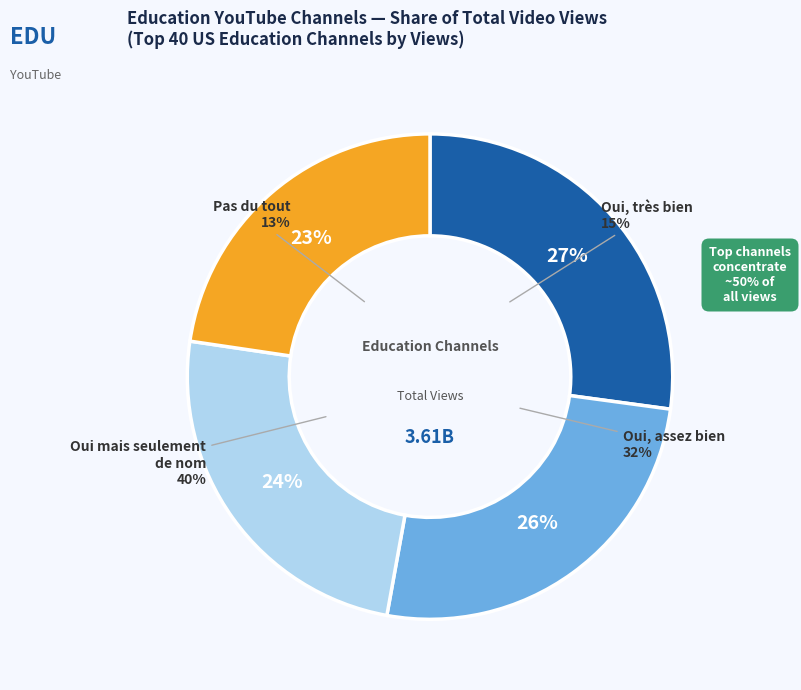

Does Asianometry account for over 50% of the chart?

No